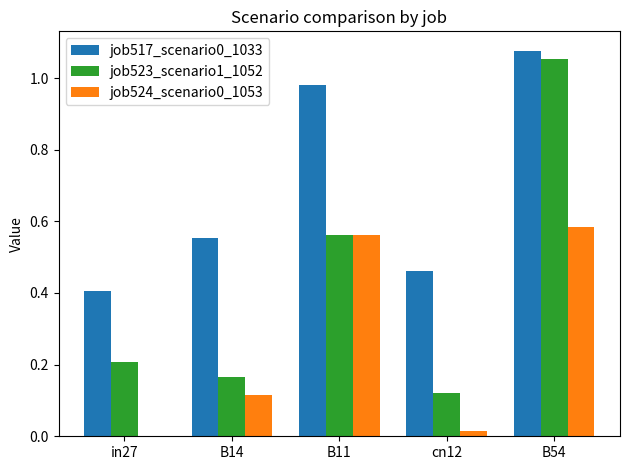

What is the sum of the job523_scenario1_1052 values at B11 and B14?

0.7